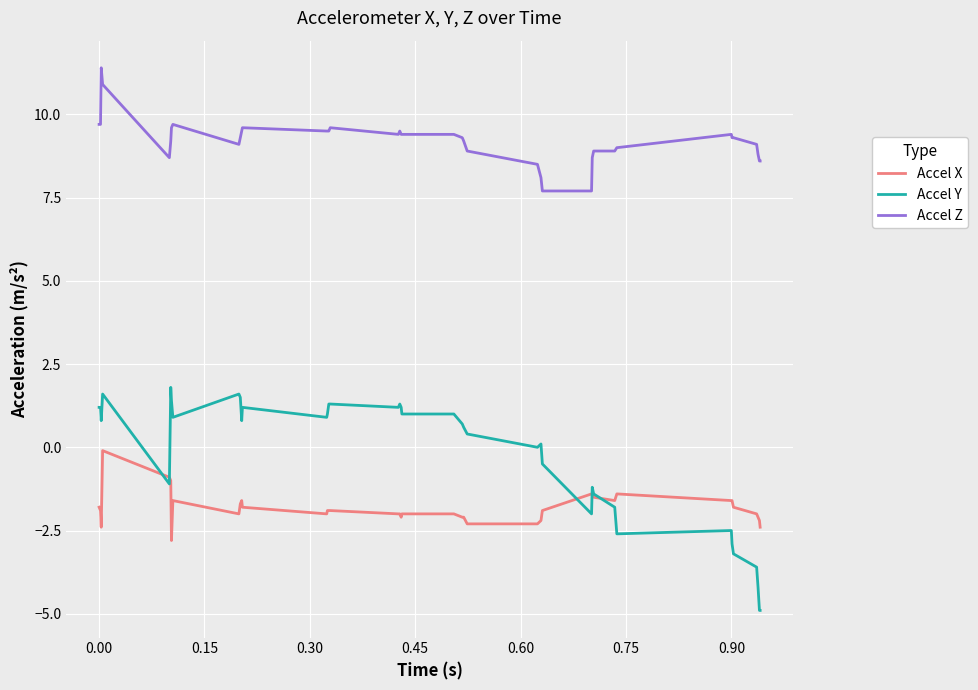

True or false: Accel Y and Accel Z intersect in this chart.

False